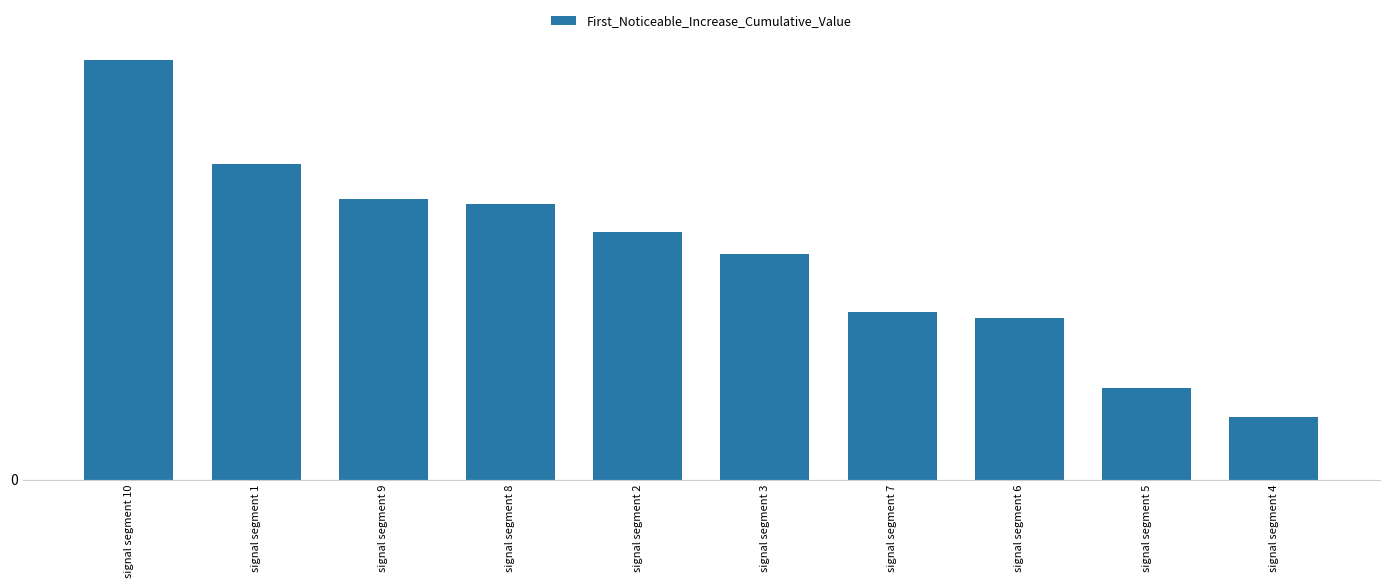

What is the label of the 10th bar from the right?

signal segment 10